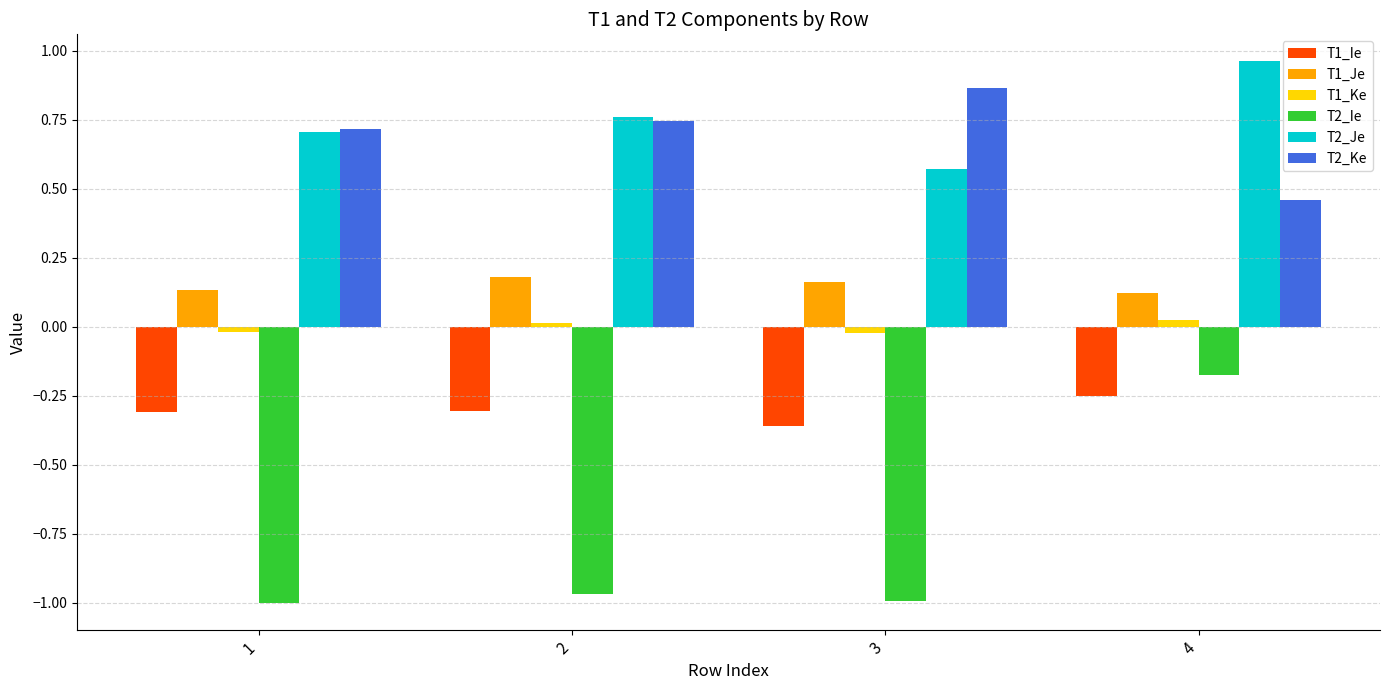

Which series has the largest total across all categories?

T2_Je